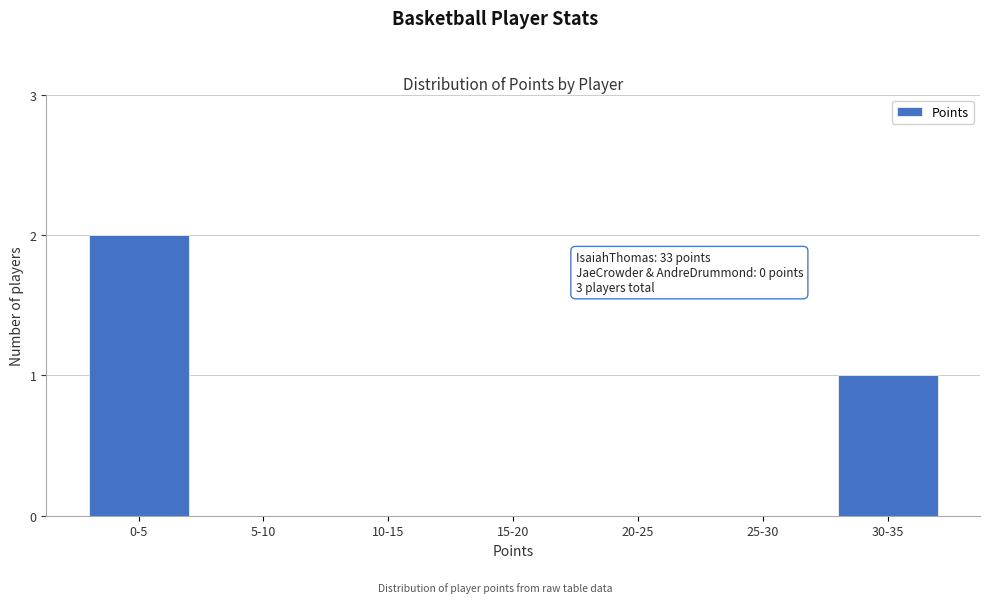

Reading right to left, extract all data points from this chart.

30-35=1	25-30=0	20-25=0	15-20=0	10-15=0	5-10=0	0-5=2